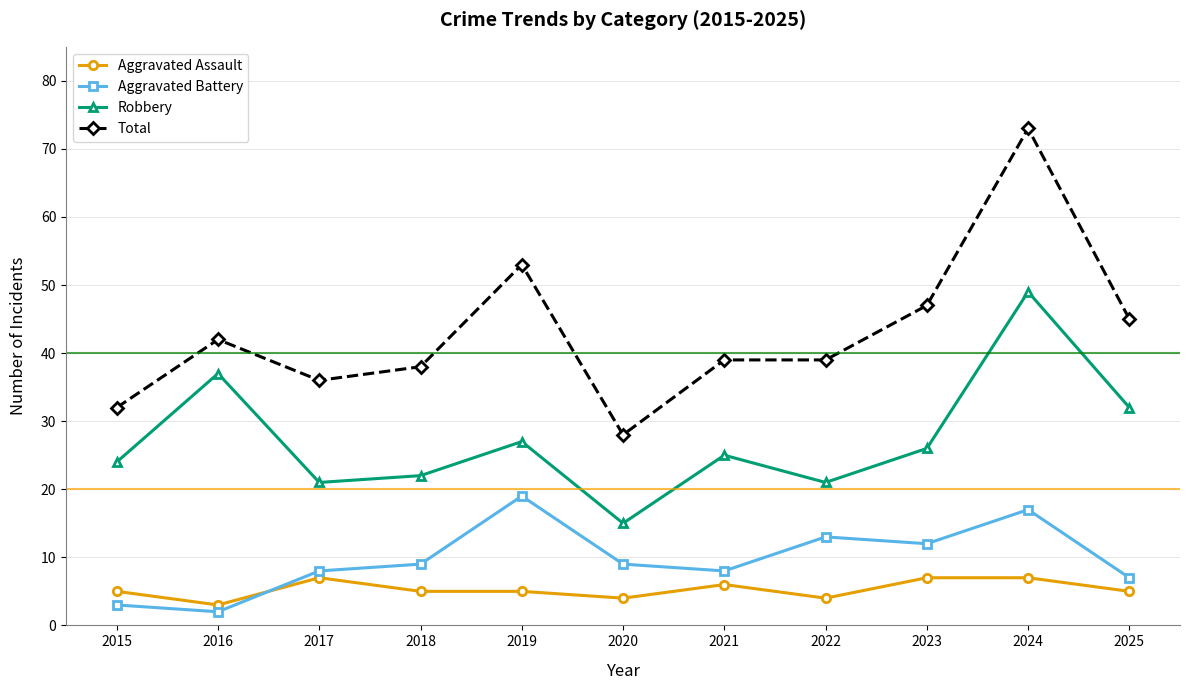

True or false: Robbery and Aggravated Assault intersect in this chart.

False